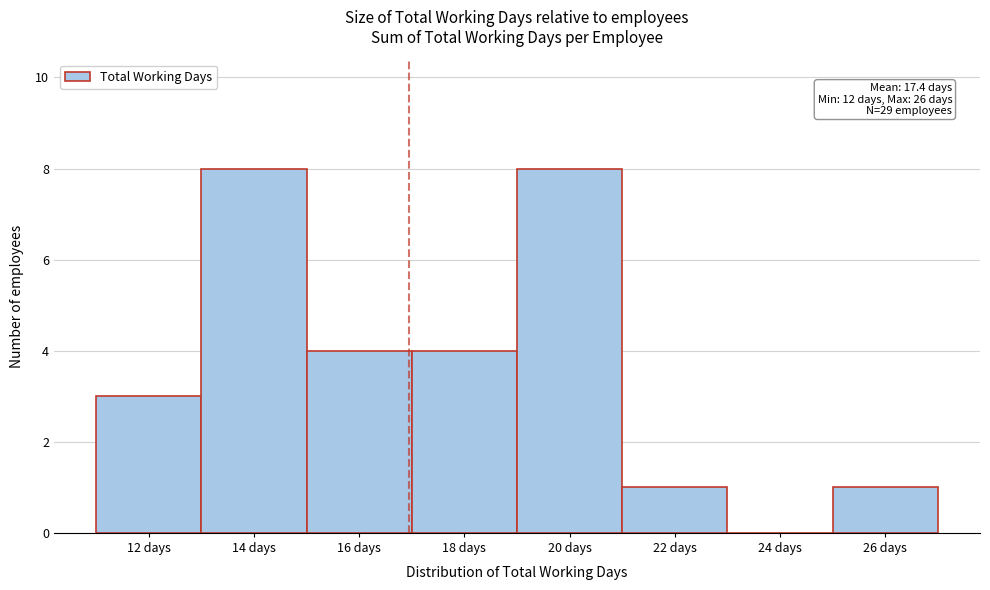

Reading right to left, list all the values displayed in this chart.

26 days=1	24 days=0	22 days=1	20 days=8	18 days=4	16 days=4	14 days=8	12 days=3